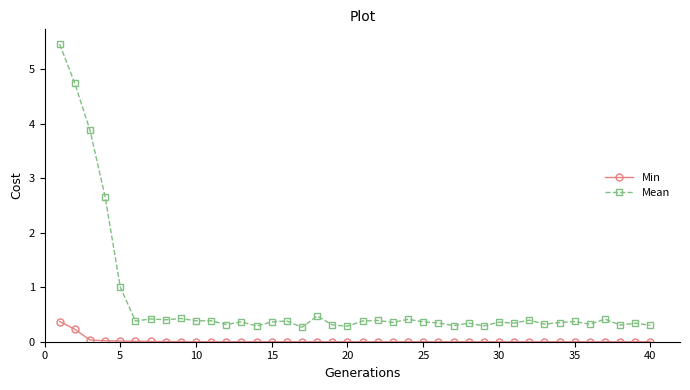

Rank the series by their average value, from lowest to highest.

Min, Mean